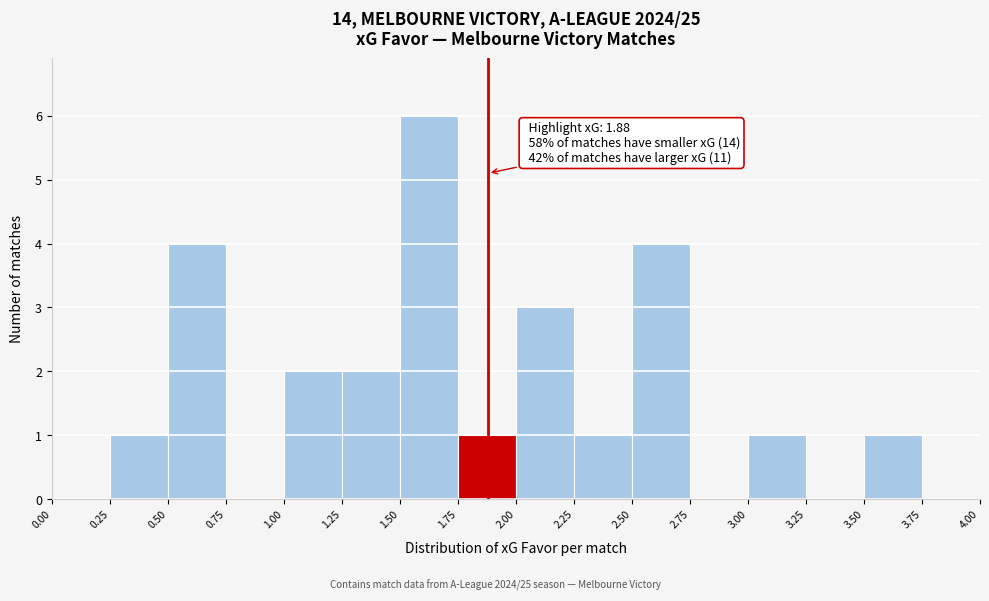

Which range on the x-axis has the tallest bar?

1.50 to 1.75